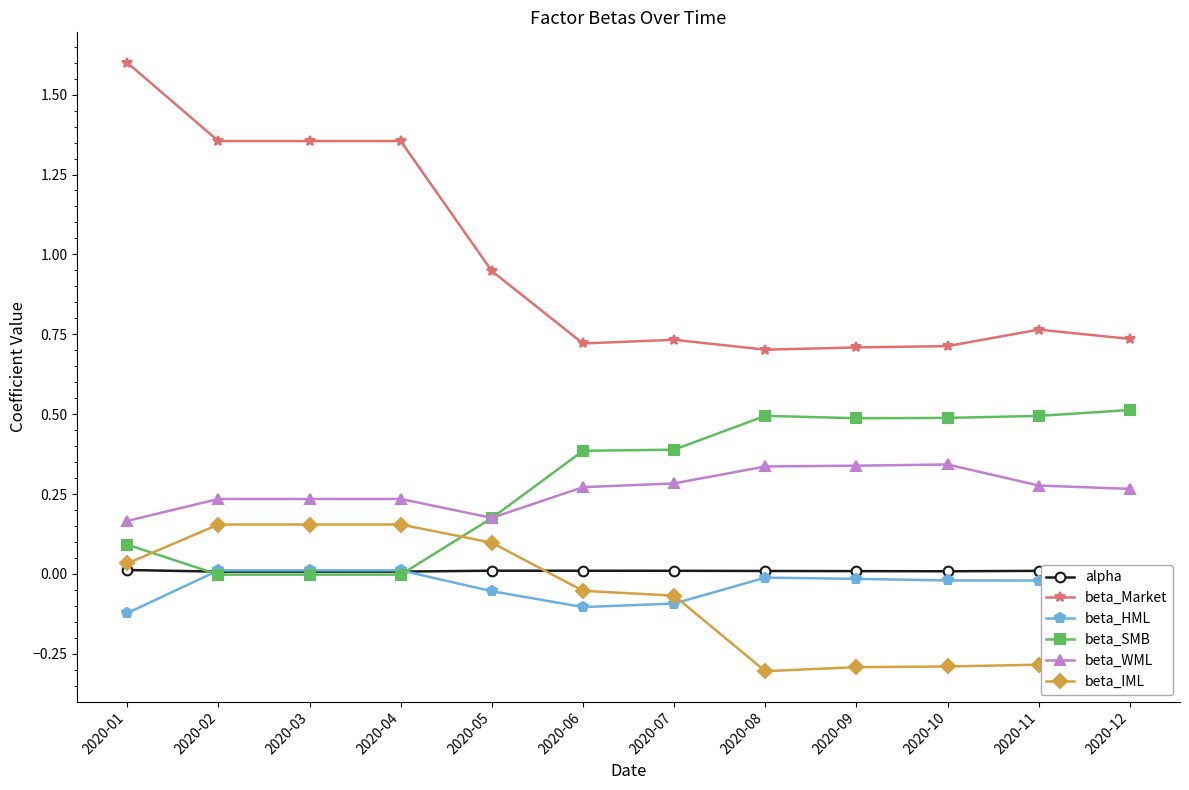

How many lines are shown in the chart?

6